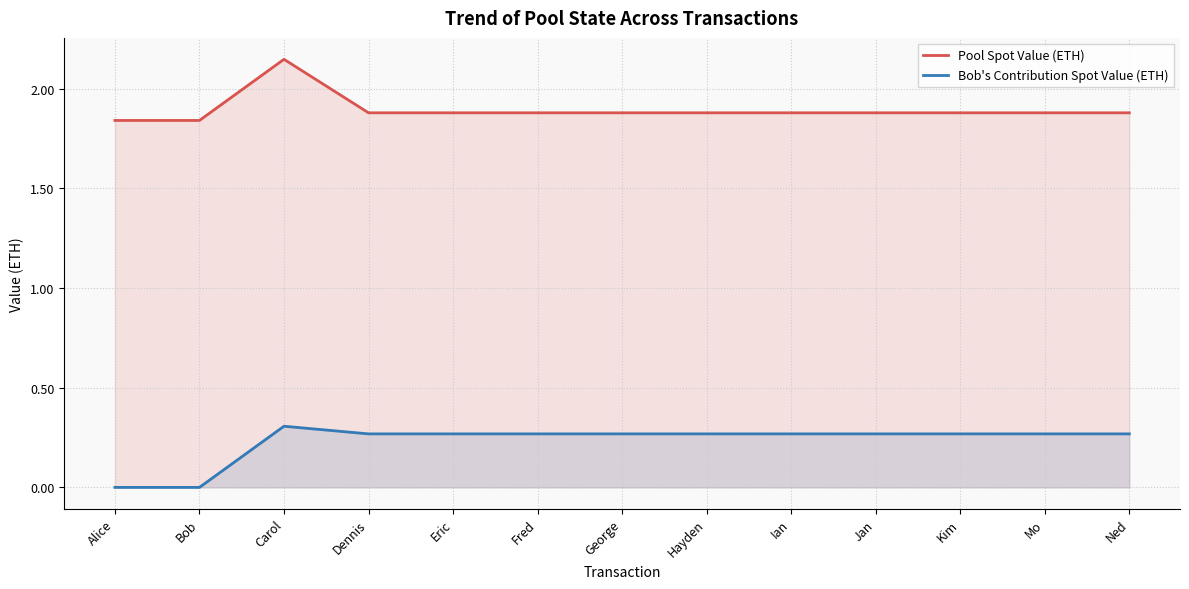

Count the Bob's Contribution Spot Value (ETH) values in the range 0 to 1.

13